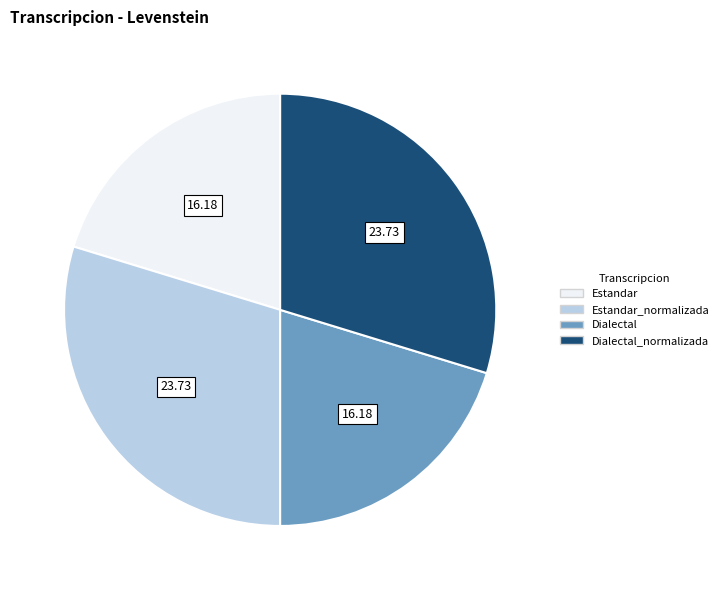

Is there a majority slice in this chart?

No